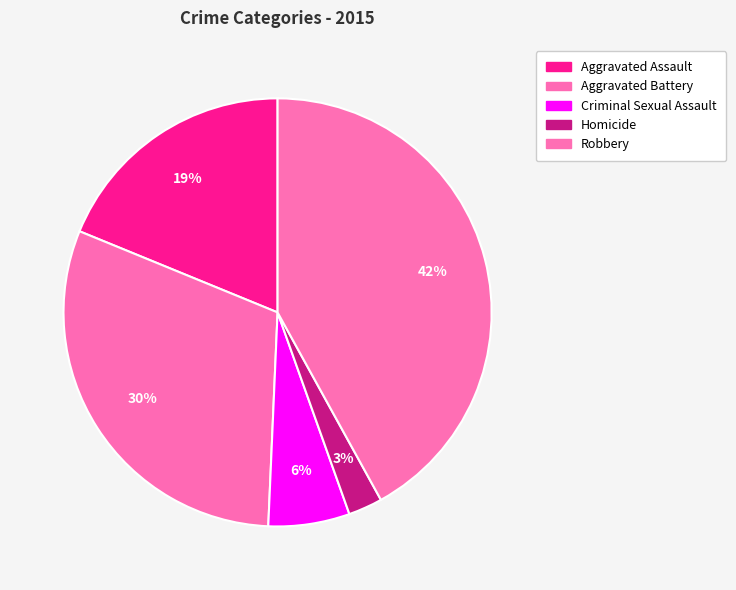

Count the number of slices in the pie.

5